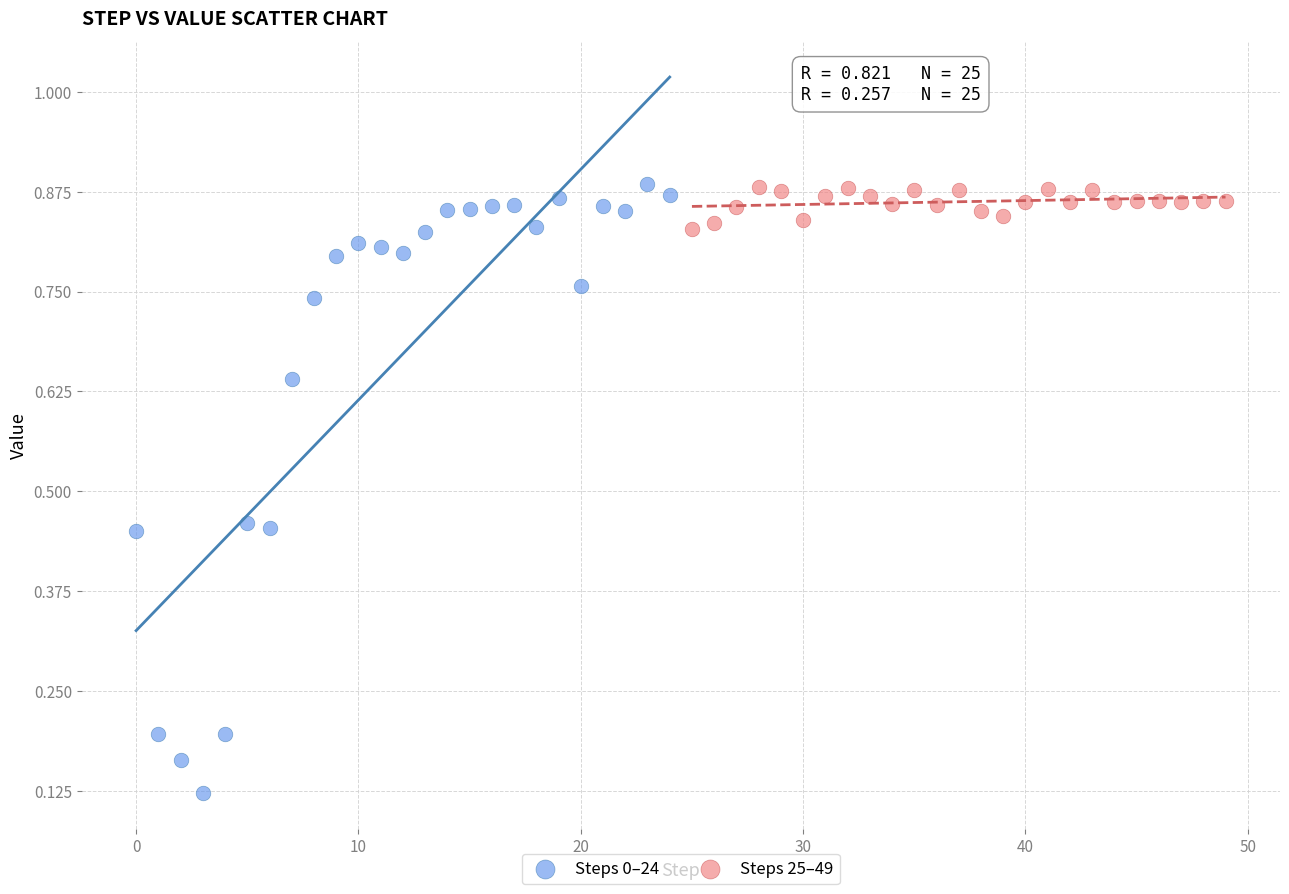

Which series has the largest Y range (max minus min)?

Steps 0–24